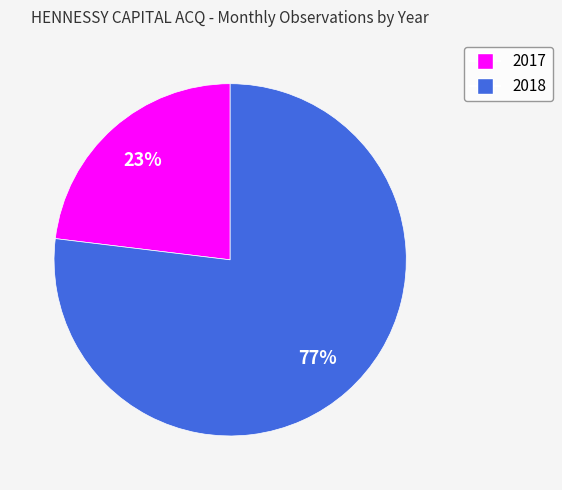

To the nearest percent, what is the difference between the 2018 and 2017 slice percentages?

54%